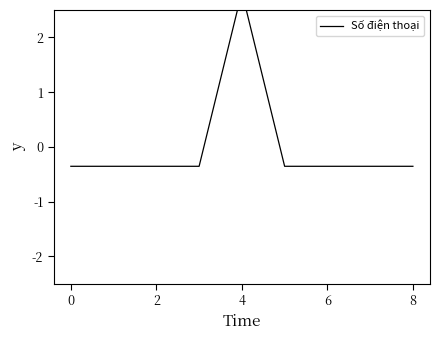

What is the maximum value shown in the chart?

2.8